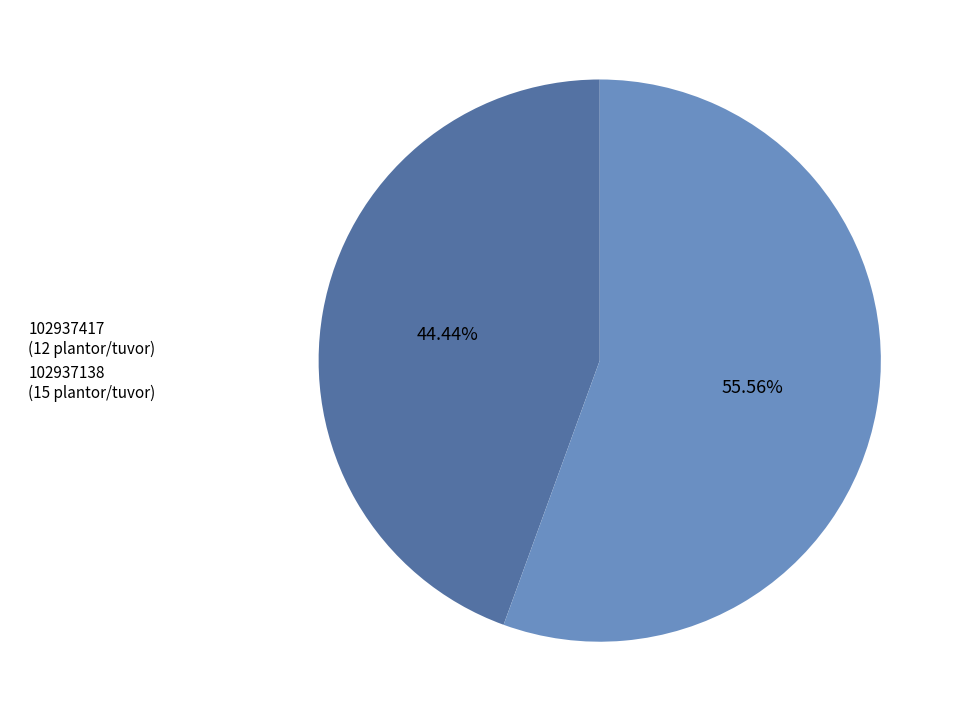

Between 102937417 (12 plantor/tuvor) and 102937138 (15 plantor/tuvor), which is larger?

102937138 (15 plantor/tuvor)